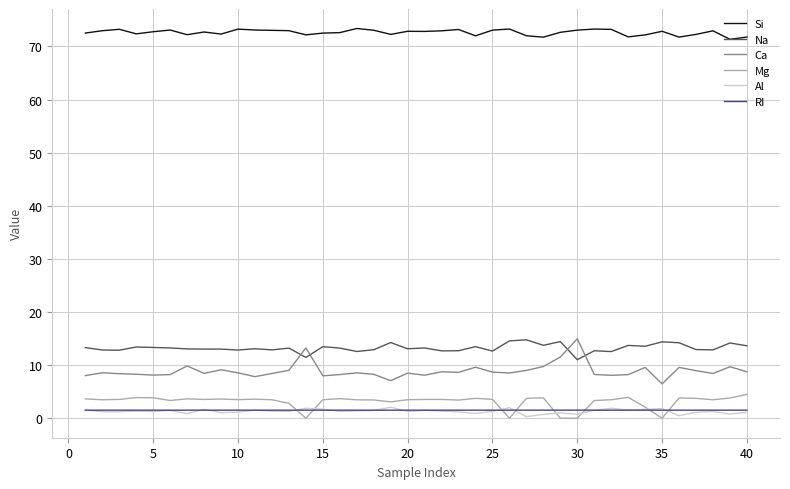

True or false: Ca and Si cross at least once.

False